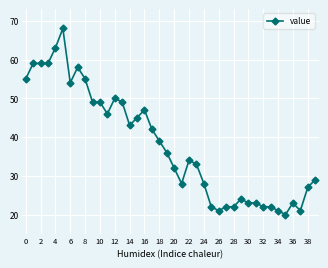

What is the difference between the second highest and second lowest values?

42